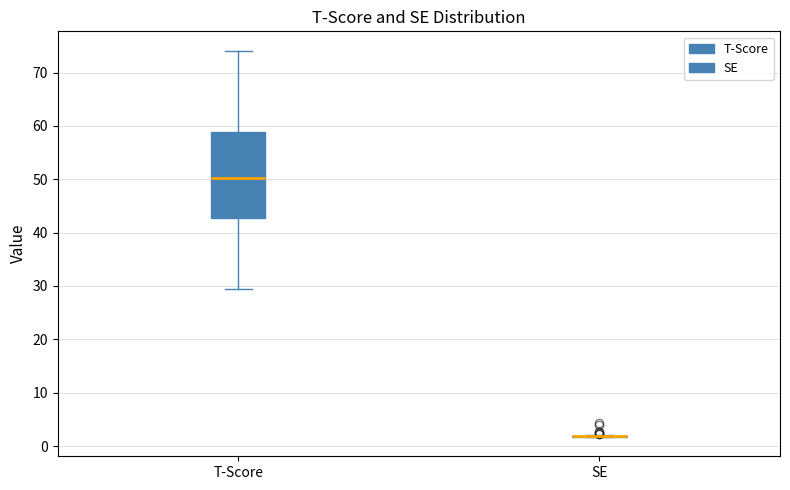

Reading left to right, read every box against the y-axis: the position of its median line, the range the box covers, and the ends of its whiskers. The values are not printed on the chart, so give them approximately, as read against the axis.

T-Score: median 50, box 43 to 59, whiskers 30 to 74
SE: box collapsed to a line at 2, whiskers 2 to 2